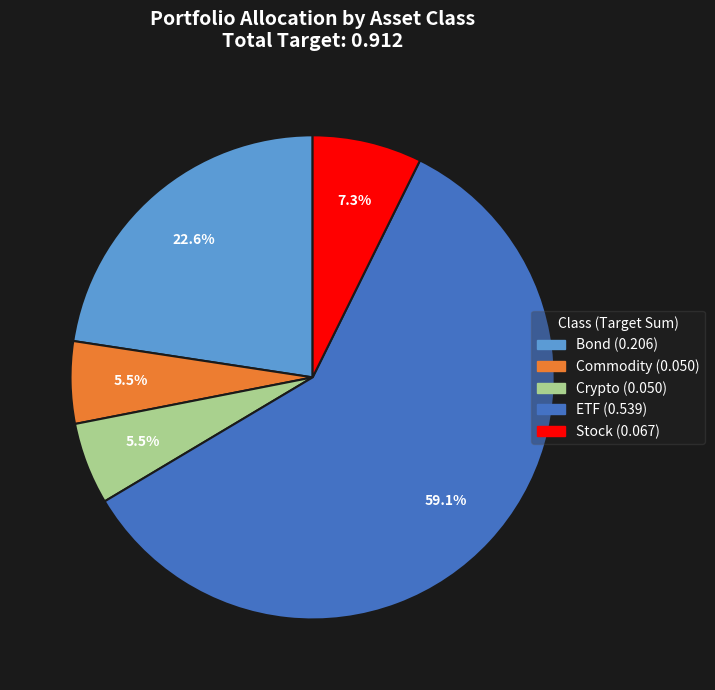

Combined, do Crypto and Stock account for over 50%?

No